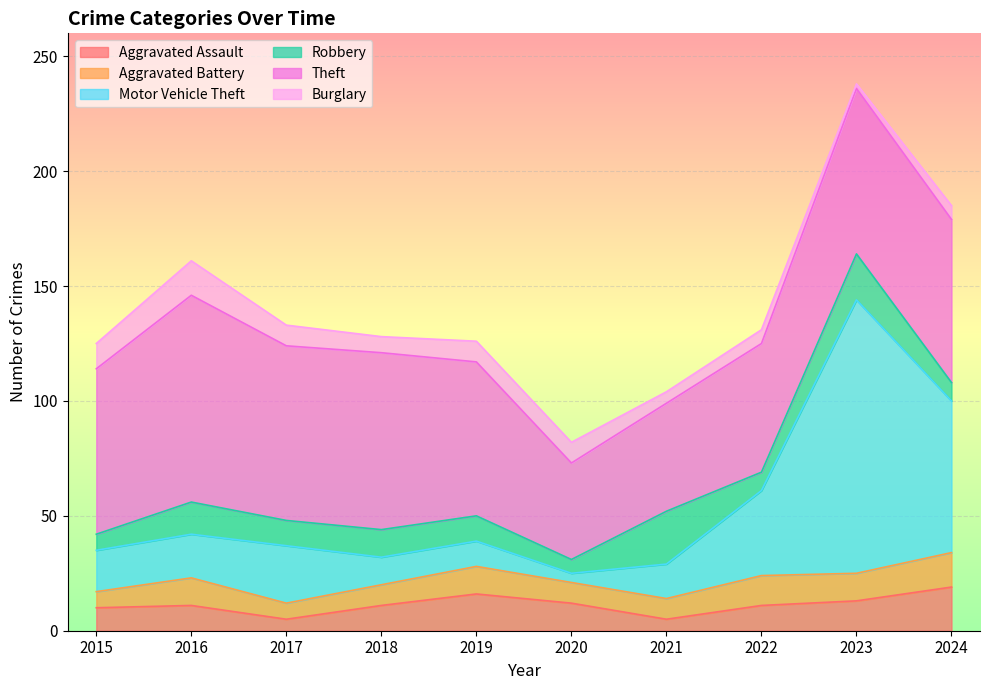

True or false: Burglary has a value of 2 at 2024.

False